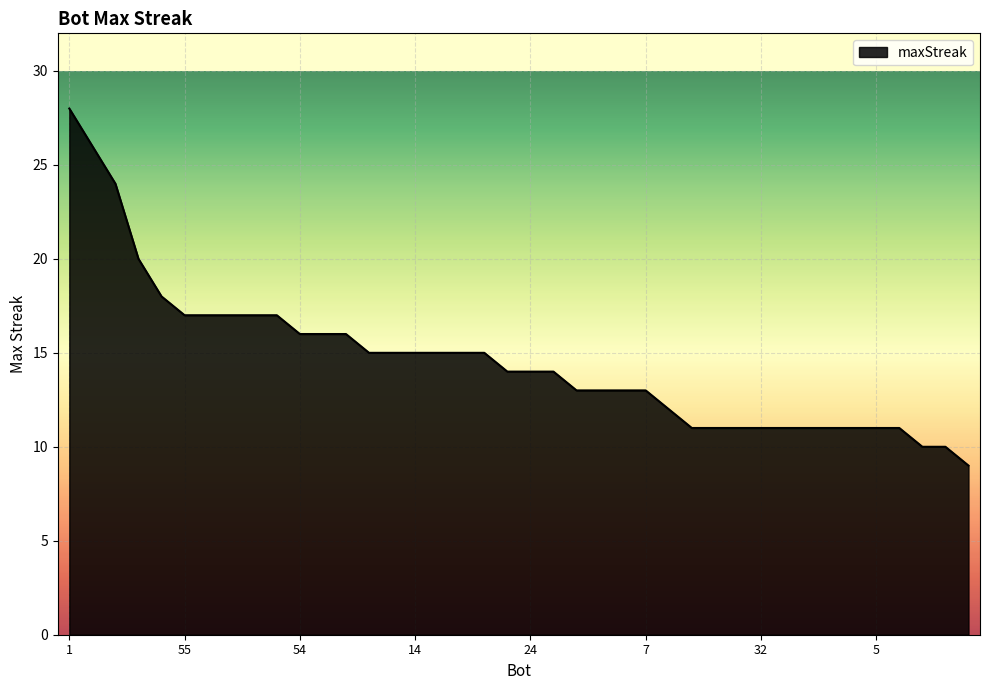

What is the maximum value shown in the chart?

28